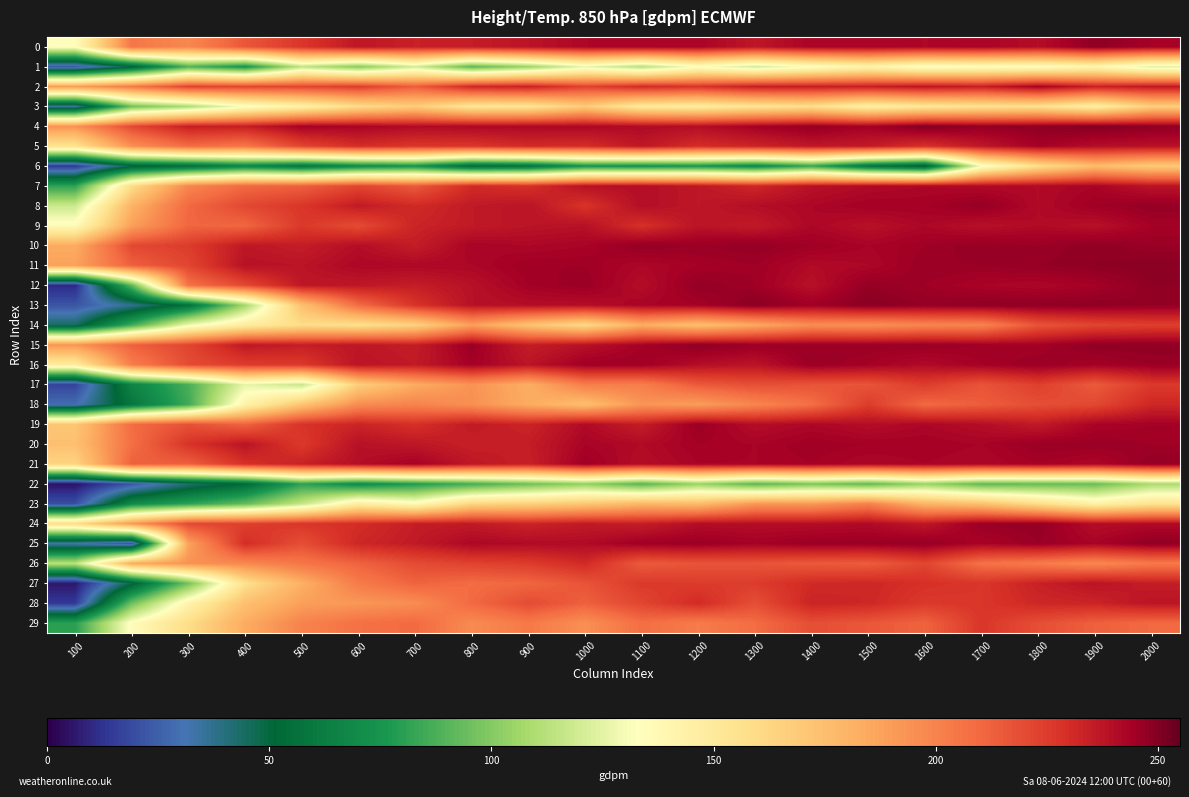

At how many categories does at least one series exceed 216?

19